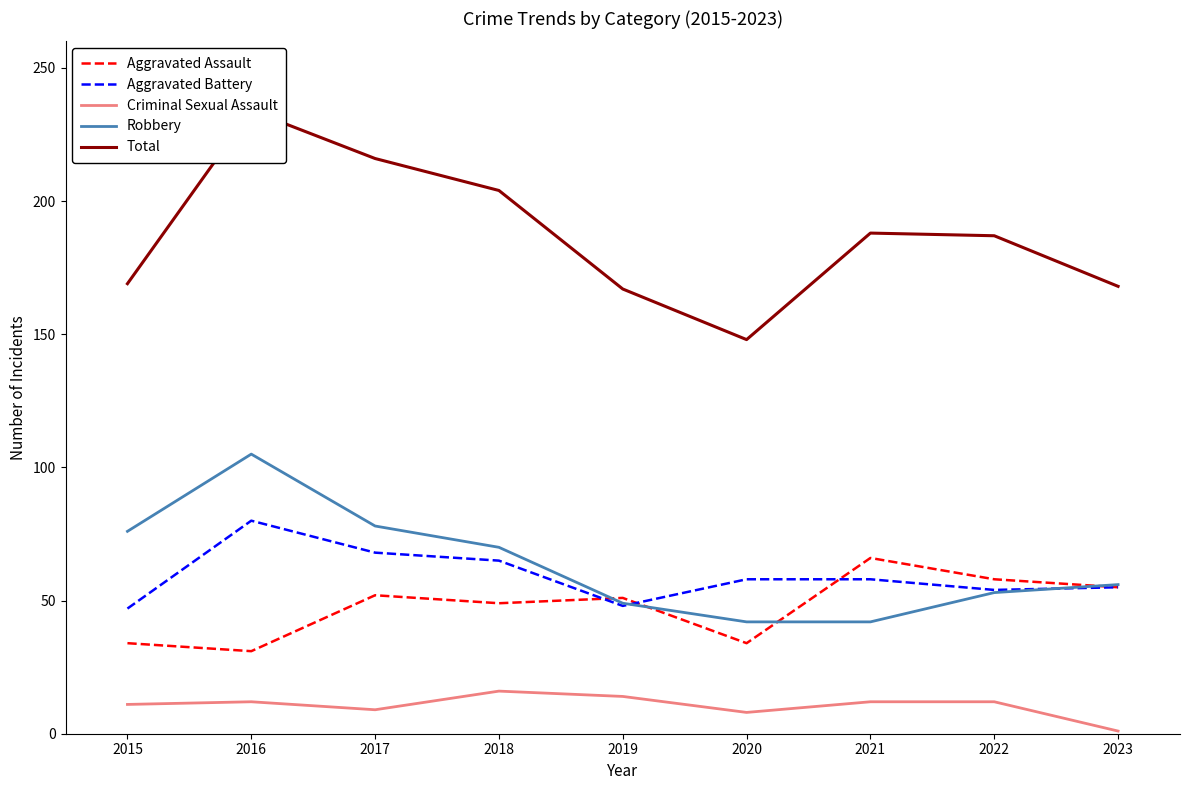

The value of Aggravated Battery at 2022 is 20. True or false?

False